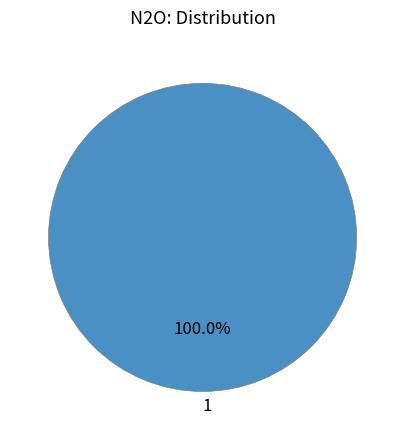

Count the number of slices in the pie.

1